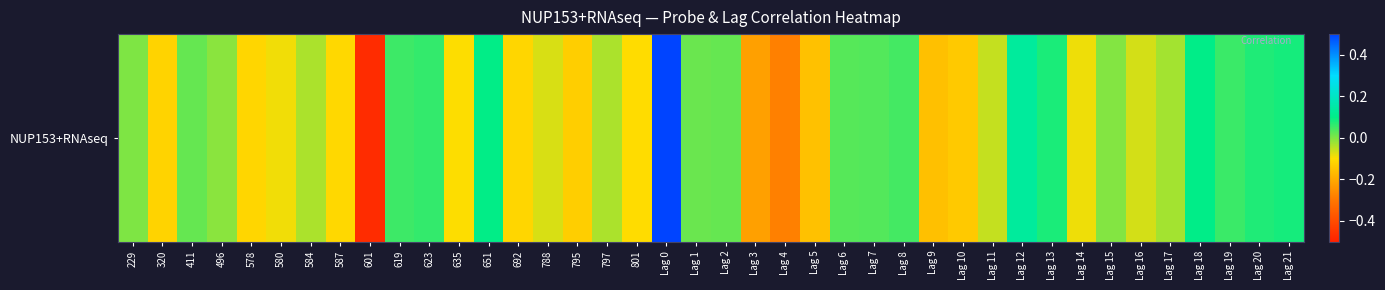

Where is the data nearest to the value 0?

229